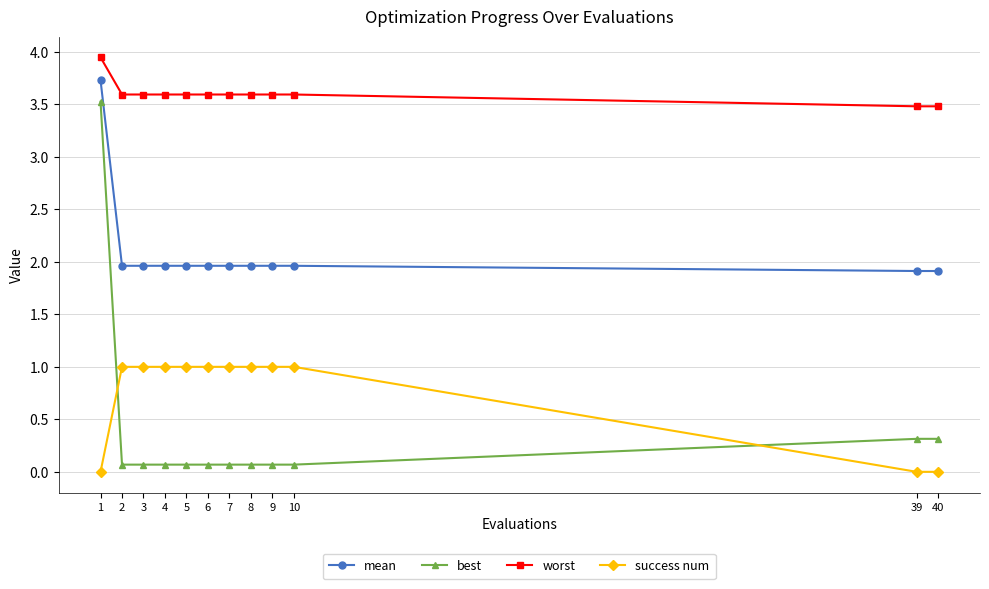

What is the value of the worst point at the 5th from the left?

3.6